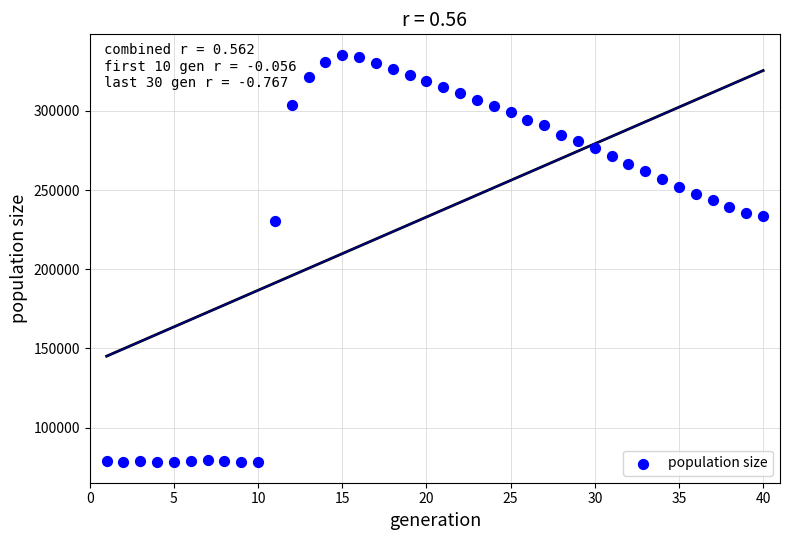

What is the range of X values (max minus min)?

39